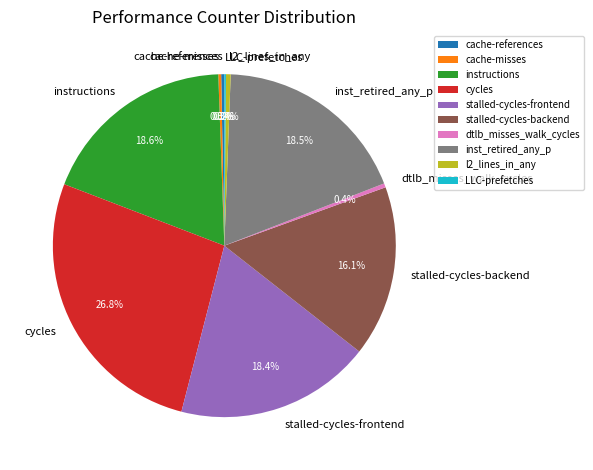

To the nearest percent, what is the average slice percentage?

10%